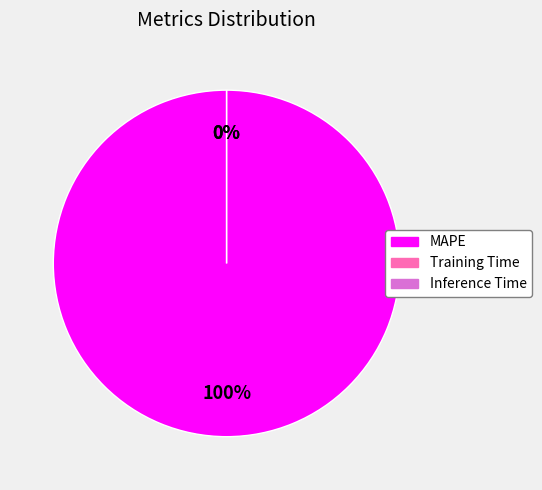

To the nearest percent, what is the combined percentage of Training Time and MAPE?

100%